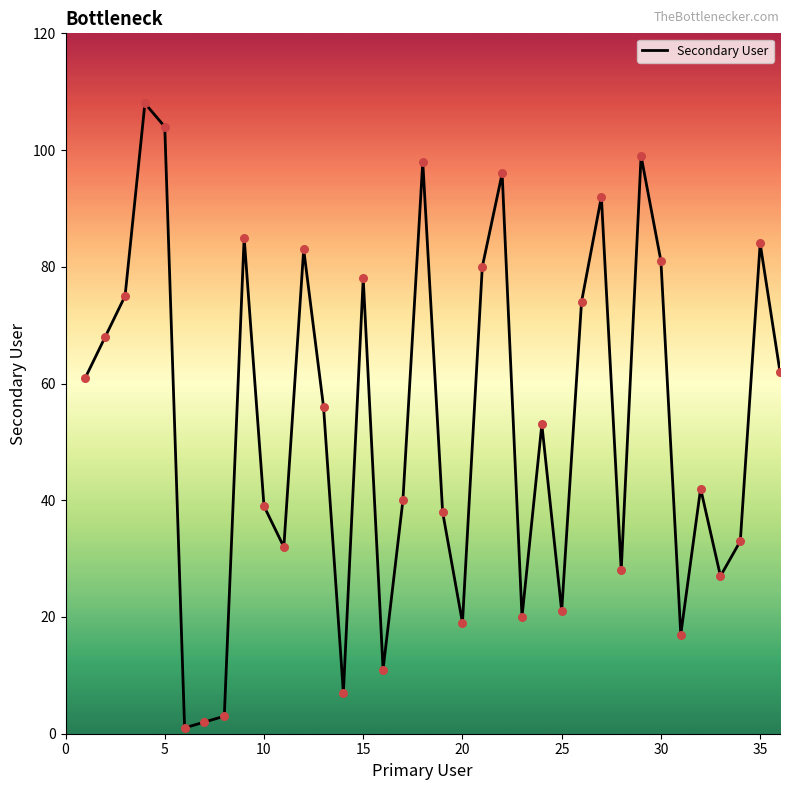

What is the difference between the maximum and minimum values?

107